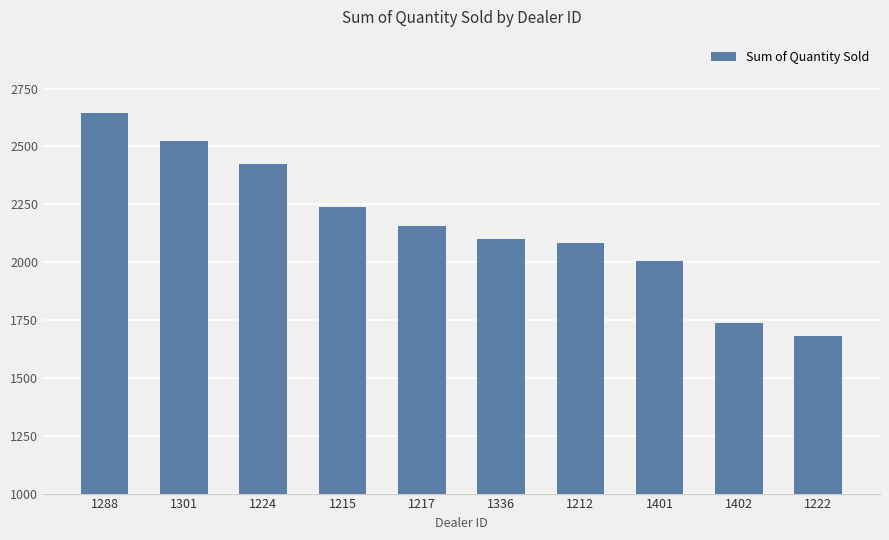

Count the number of categories in the chart.

10